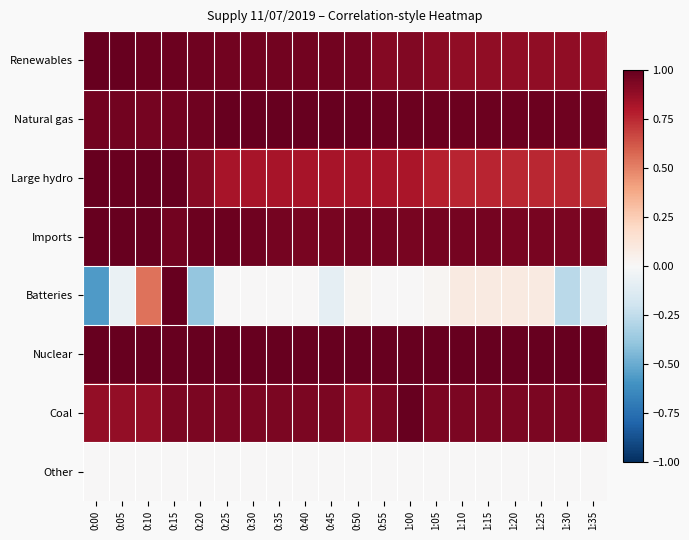

What is the spread (max minus min) of values at 0:40?

1.0